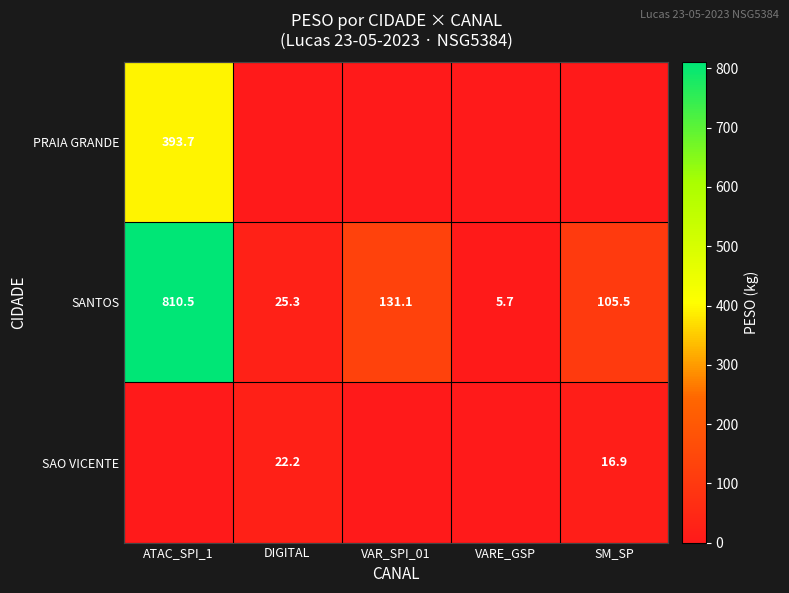

True or false: SANTOS has a value of 44.3 at SM_SP.

False